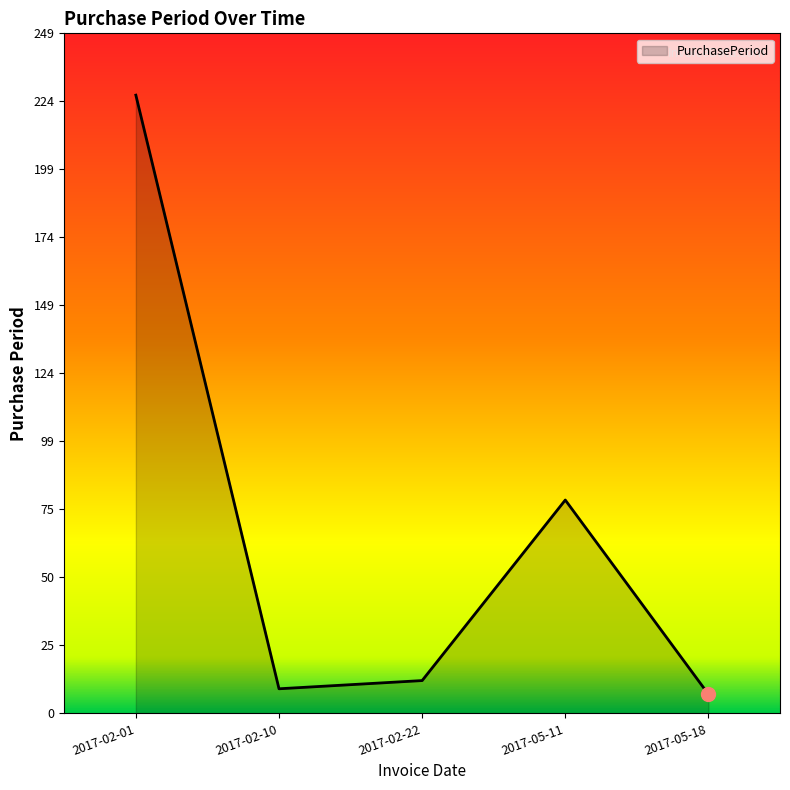

What is the difference between the values at 2017-02-10 and 2017-05-11?

69